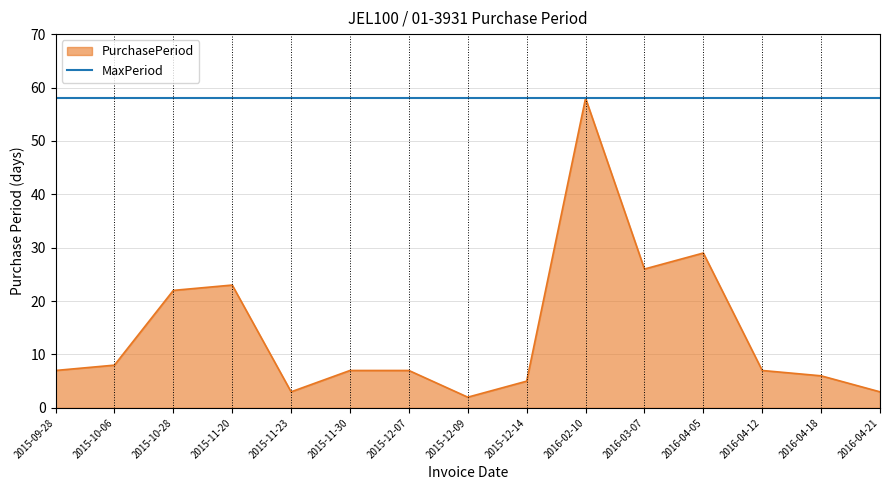

Reading left to right, transcribe all the data shown in this chart.

7	8	22	23	3	7	7	2	5	58	26	29	7	6	3